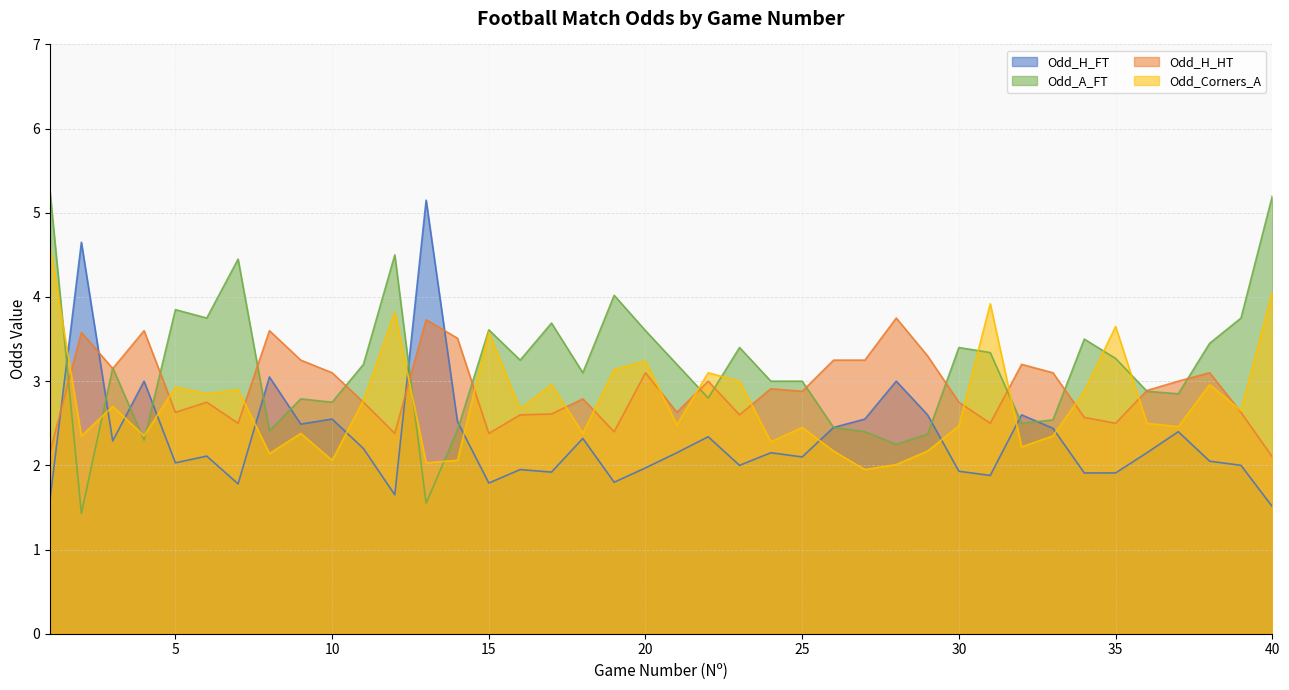

Between 25 and 35, which series saw the biggest shift?

Odd_Corners_A